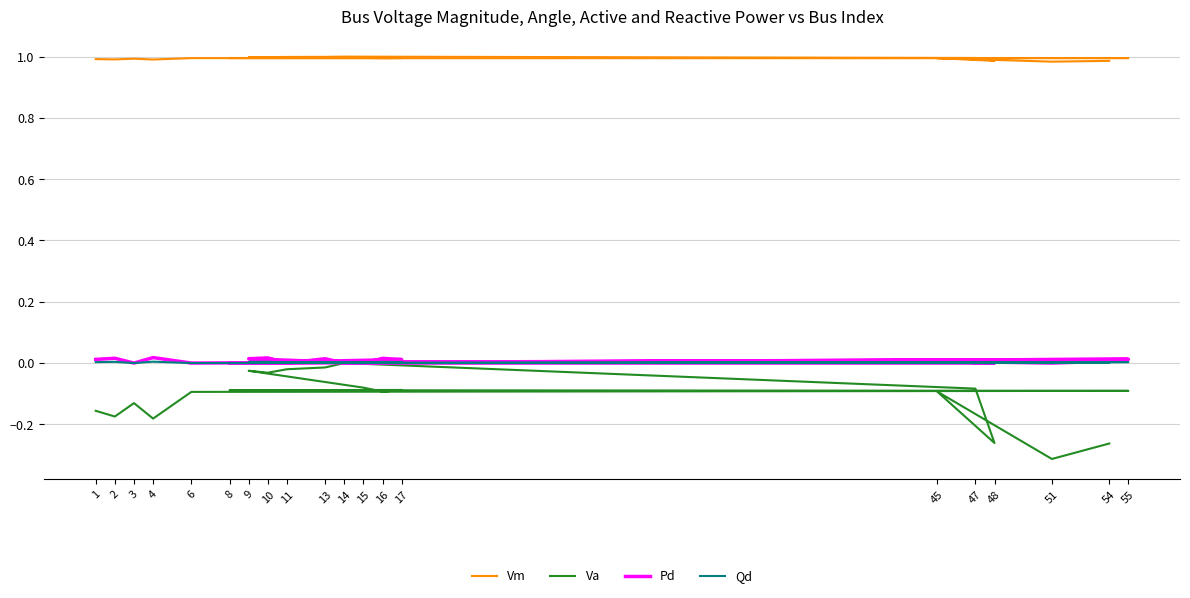

How many Qd values are between 0 and 1?

20